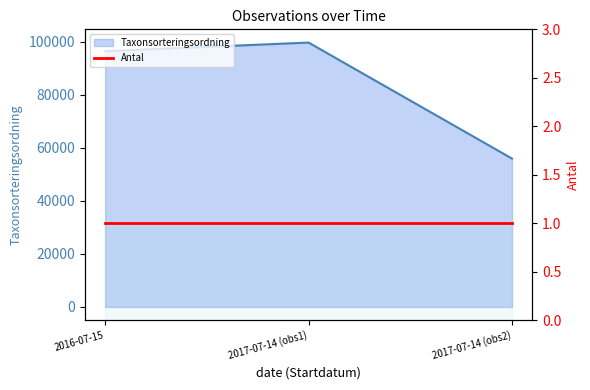

What is the value of the 2nd point from the left?

99611